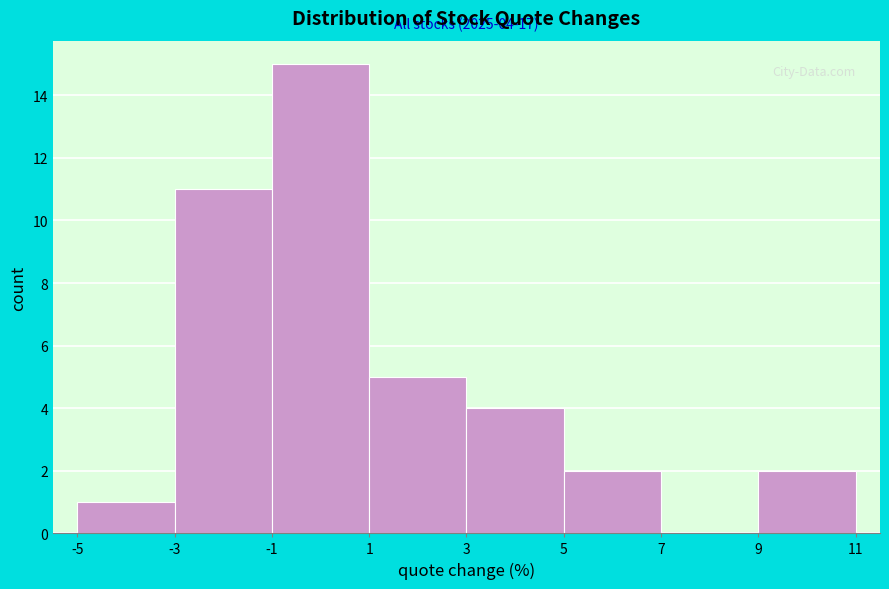

Over which range of the x-axis is the bar tallest?

-1 to 1